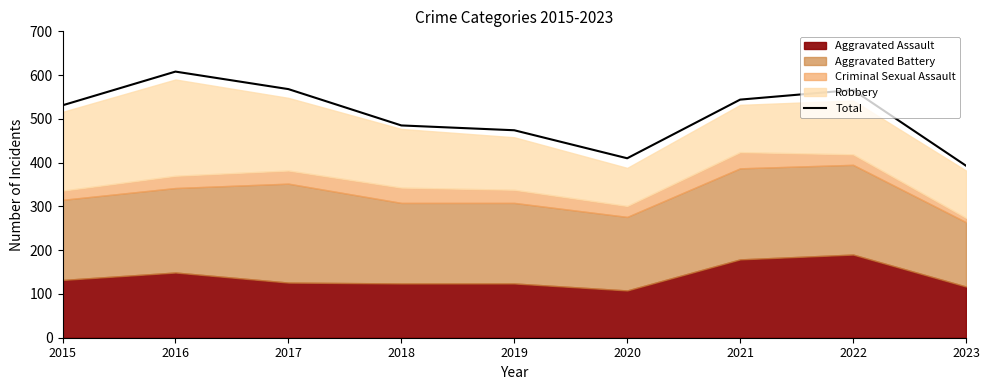

What is the difference between the maximum and second lowest values?

198